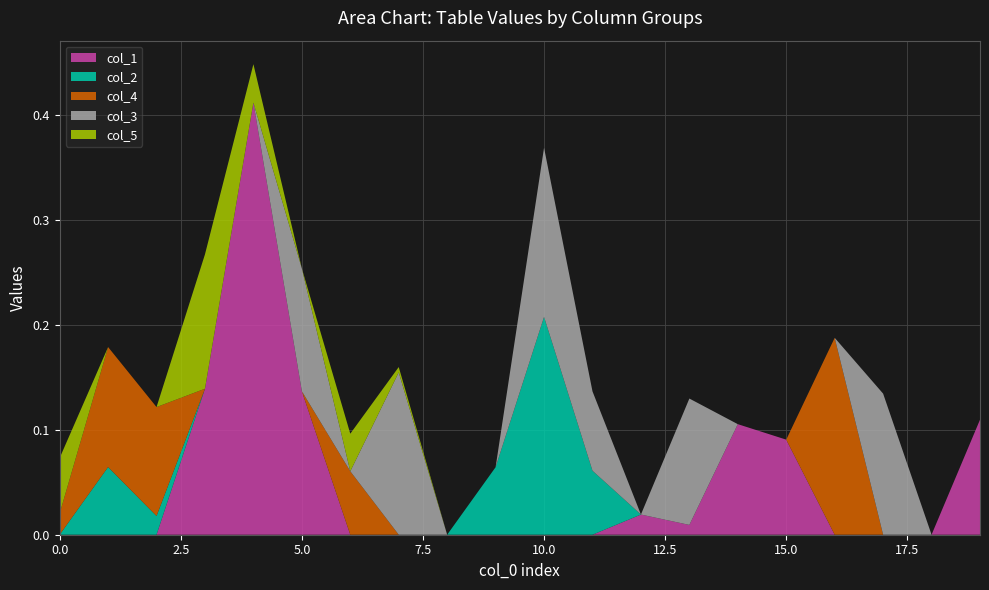

What are all the series names shown in the legend?

col_1, col_2, col_4, col_3, col_5